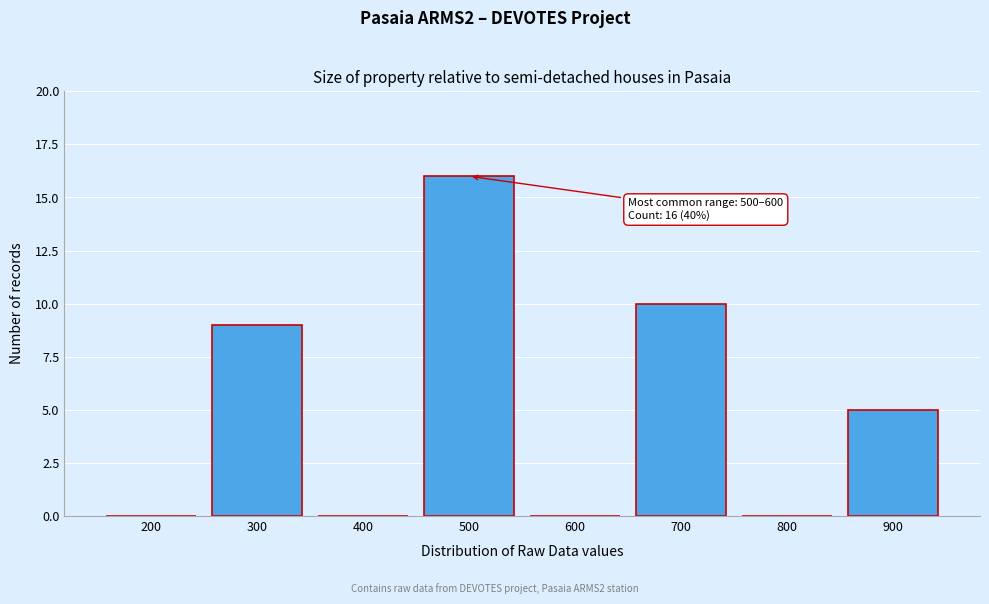

Reading left to right, list all the values displayed in this chart.

200=0	300=9	400=0	500=16	600=0	700=10	800=0	900=5